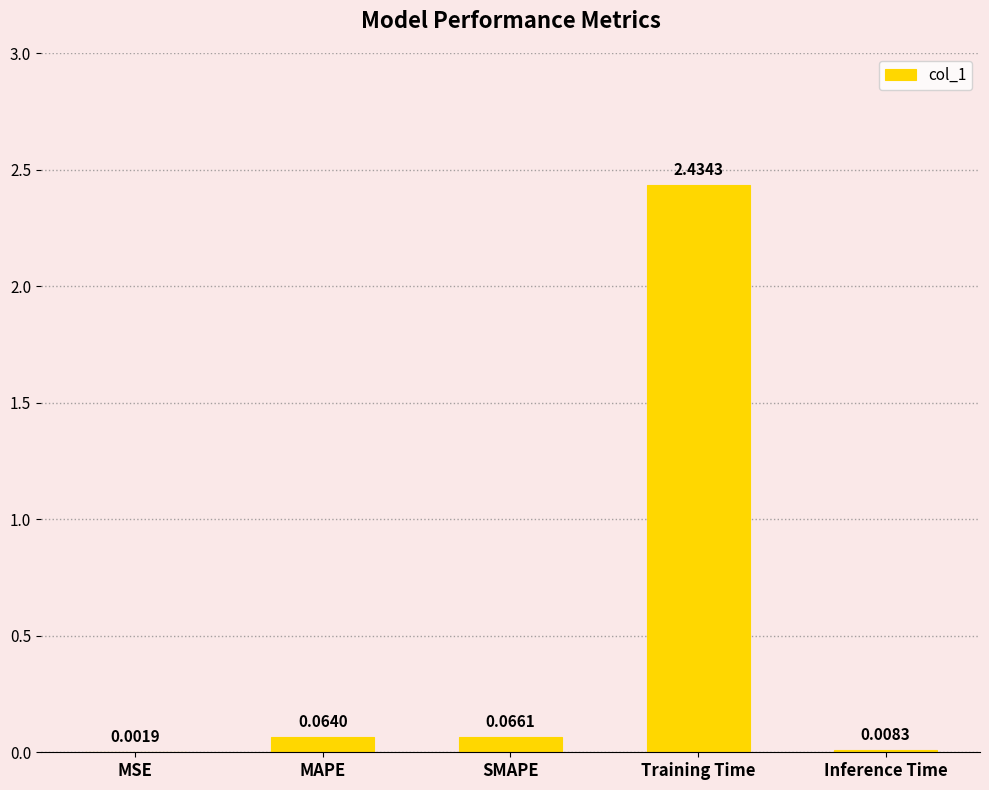

How many categories are shown in the chart?

5